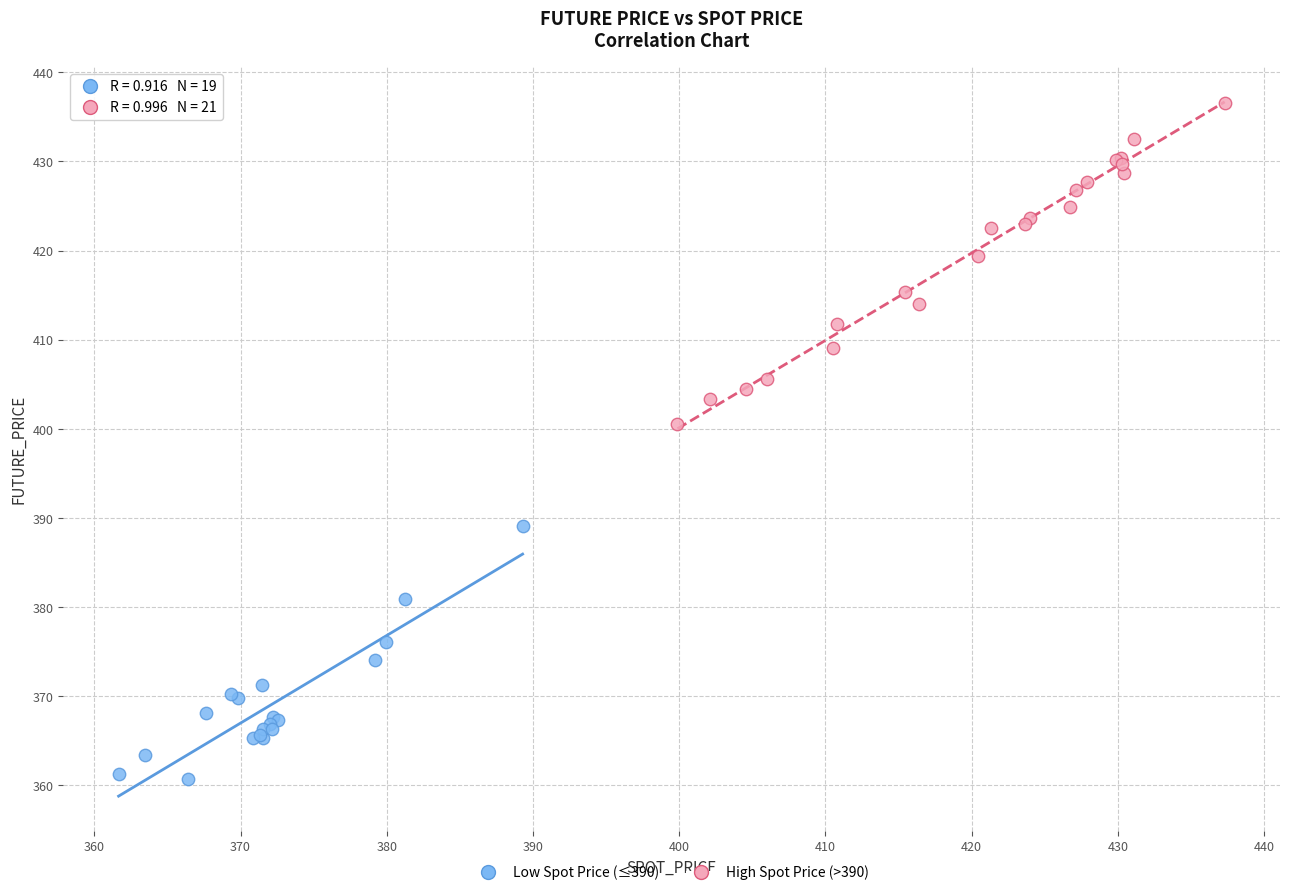

Which series reaches the minimum Y coordinate?

Low Spot Price (≤390)